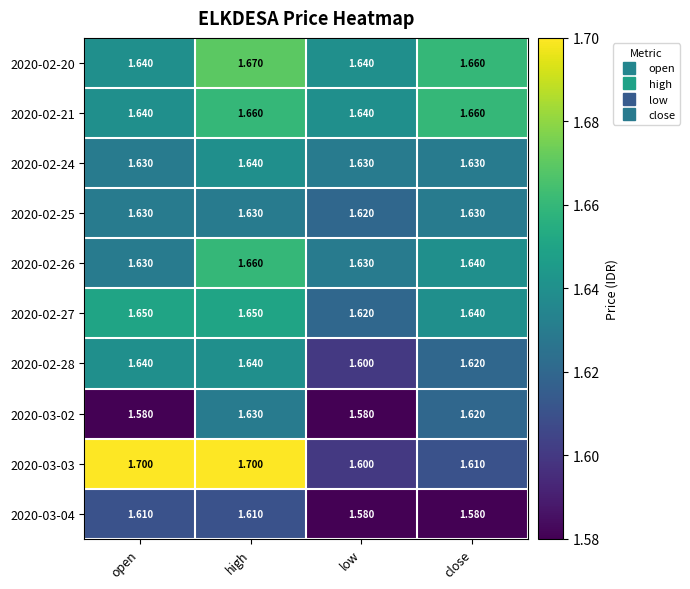

Is the value of 2020-03-04 at open greater than the value of 2020-02-26 at low?

No